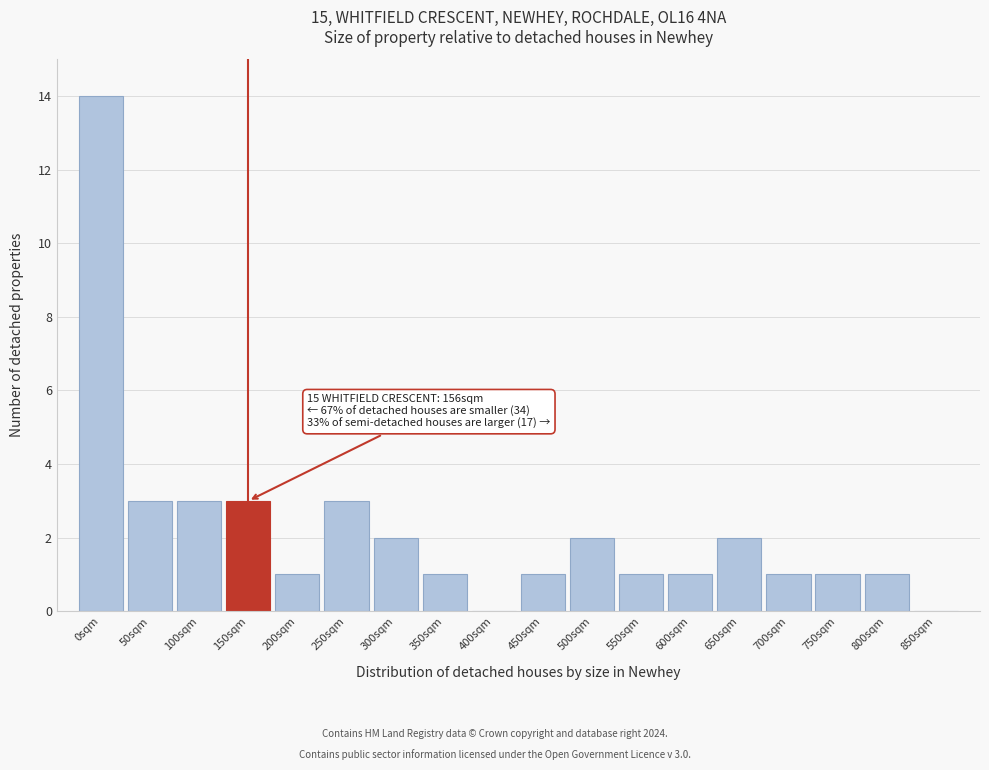

Reading left to right, extract all data points from this chart.

0sqm=14	50sqm=3	100sqm=3	150sqm=3	200sqm=1	250sqm=3	300sqm=2	350sqm=1	400sqm=0	450sqm=1	500sqm=2	550sqm=1	600sqm=1	650sqm=2	700sqm=1	750sqm=1	800sqm=1	850sqm=0